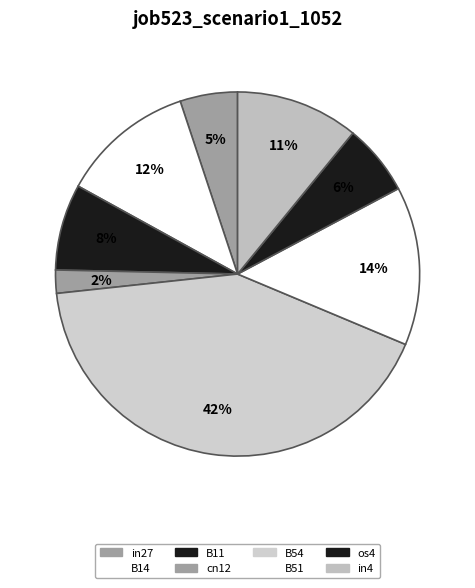

To the nearest percent, what is the difference between the largest and smallest slice percentages?

40%